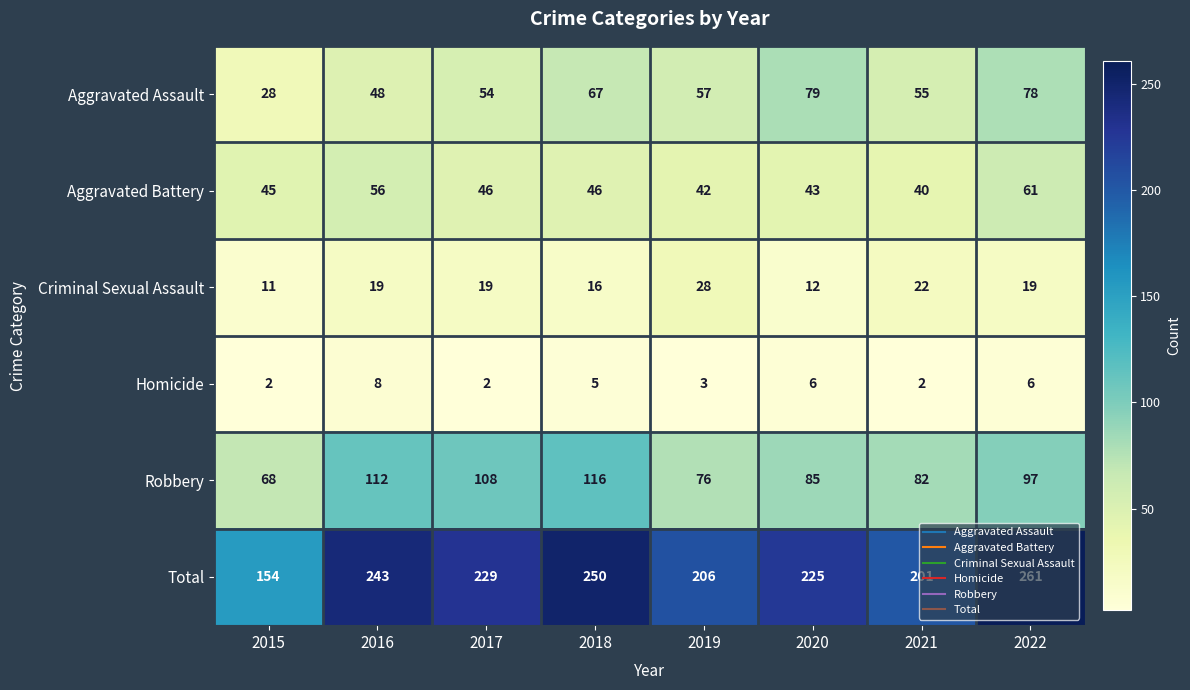

Which series has the largest total across all categories?

Total